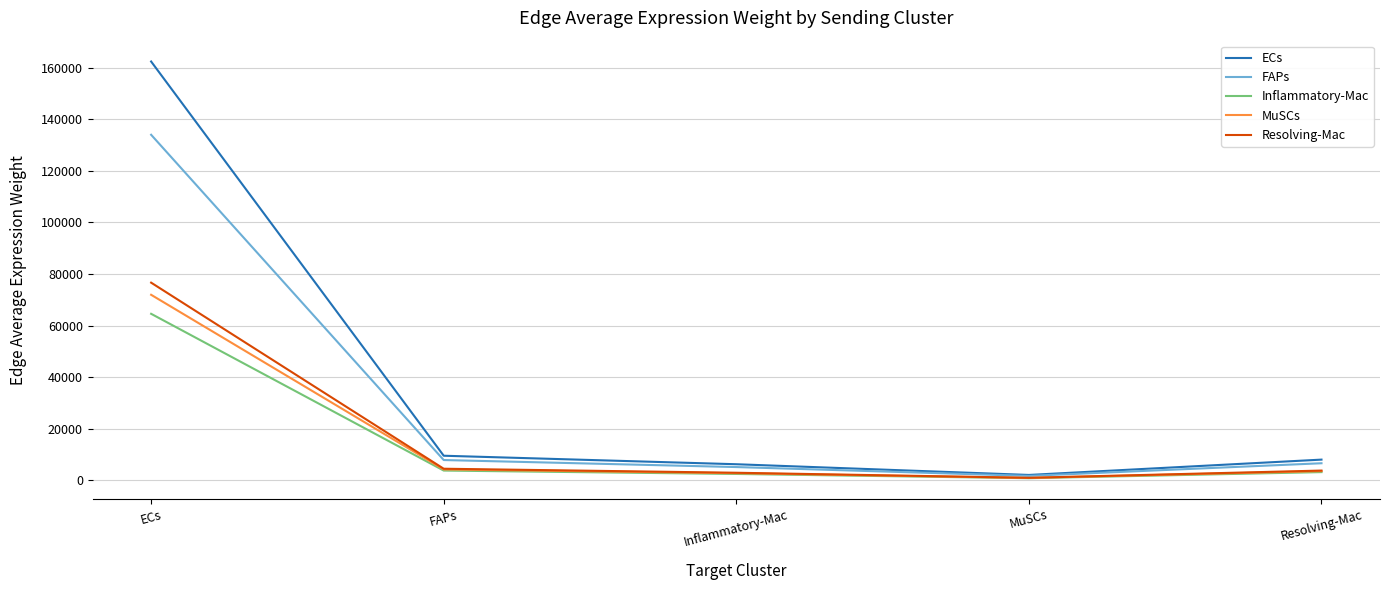

What is the difference between the MuSCs values at FAPs and Resolving-Mac?

667.6